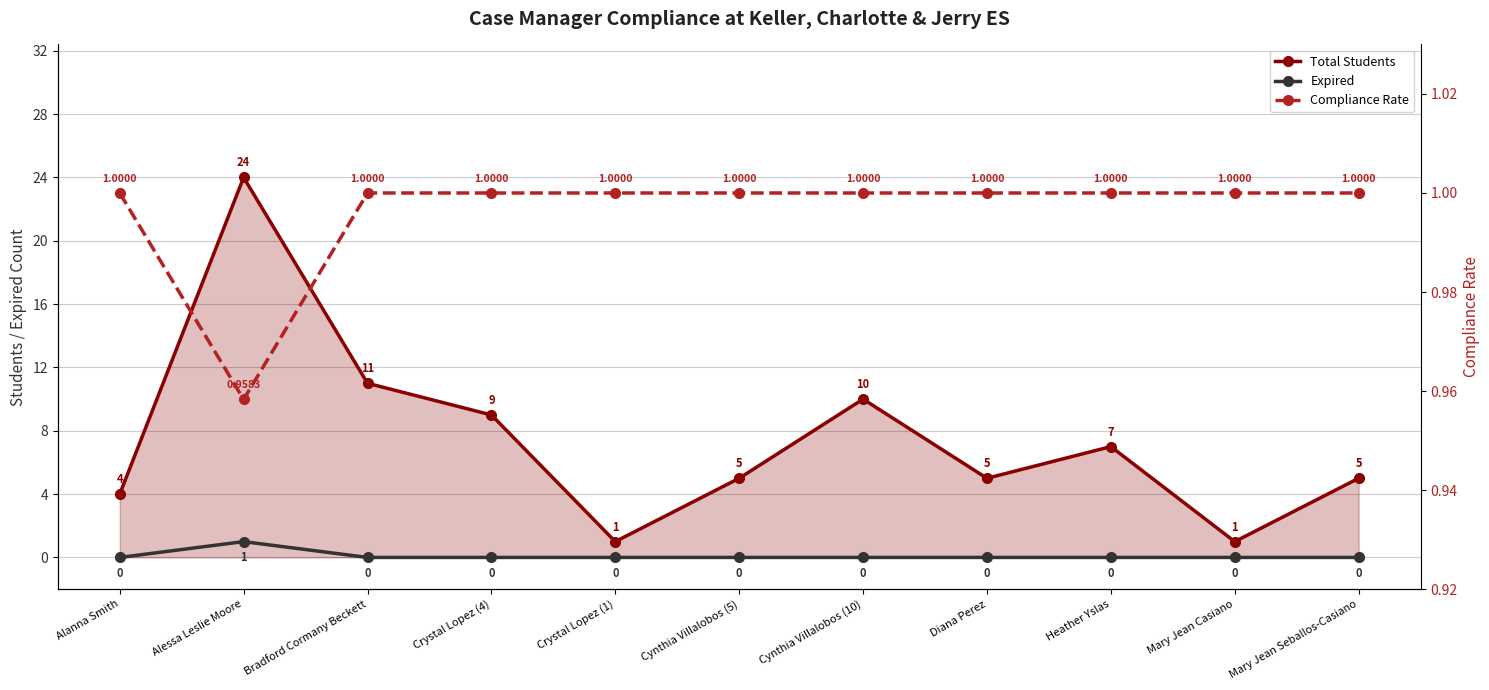

Which has a higher value, Crystal Lopez (1) or Mary Jean Casiano?

Crystal Lopez (1)